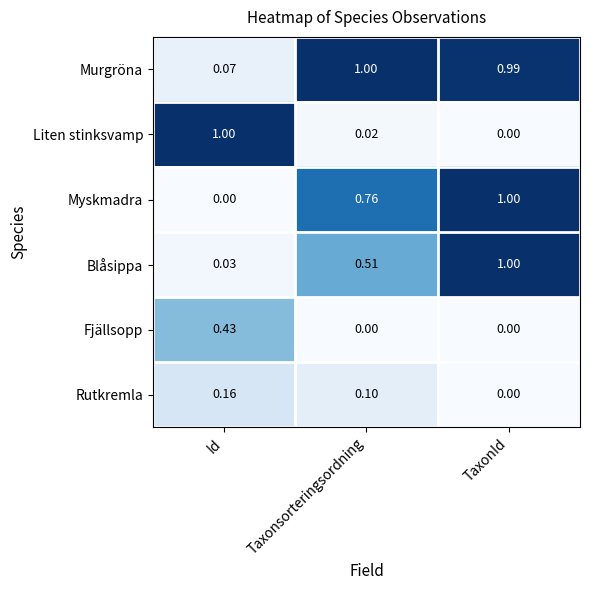

At Id, list the series in order from largest to smallest.

Liten stinksvamp, Fjällsopp, Rutkremla, Murgröna, Blåsippa, Myskmadra